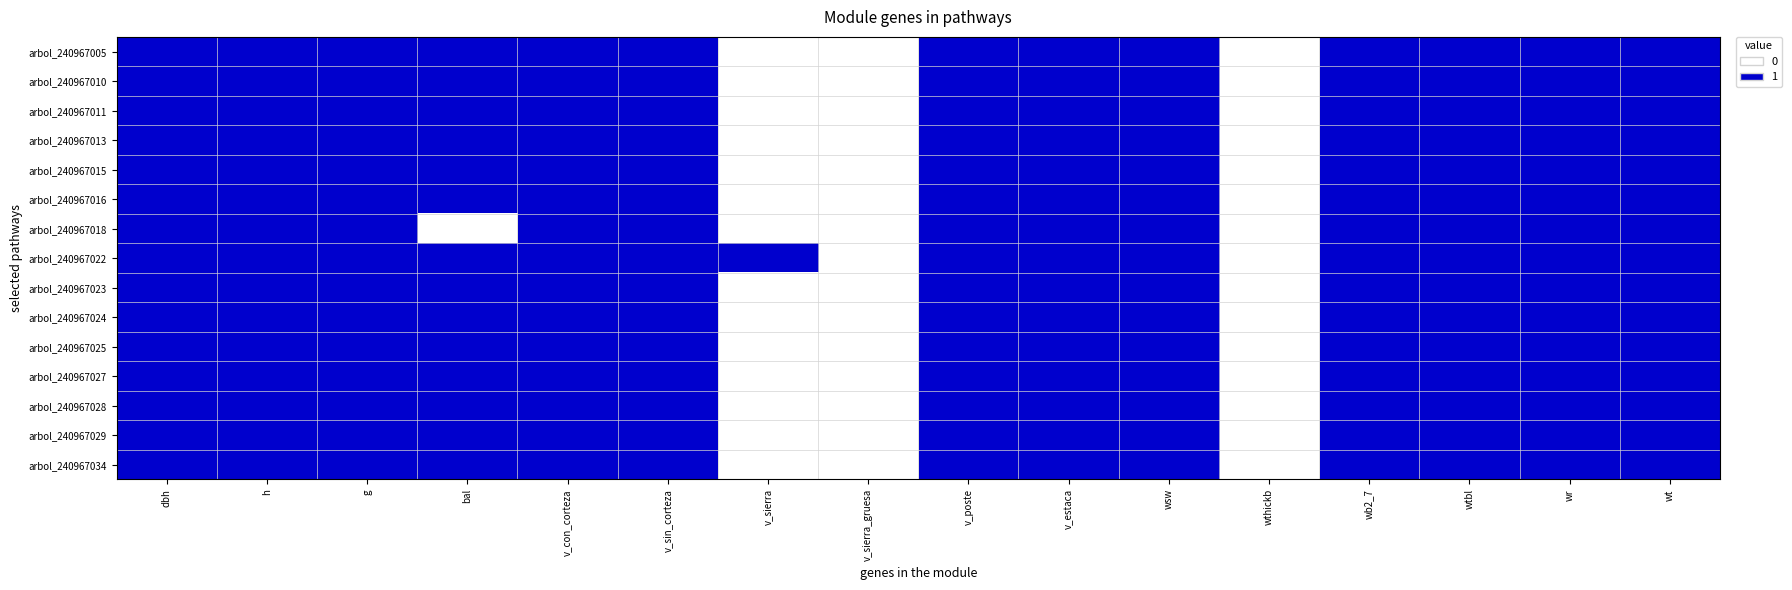

What is the total value across all series at v_poste?

12.1